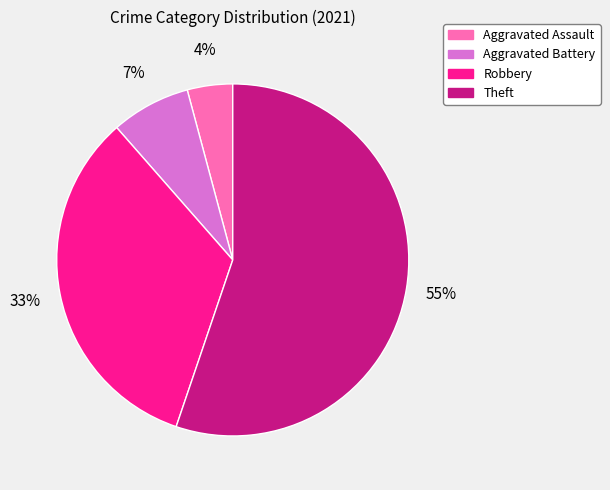

To the nearest percent, what portion does Robbery represent?

33%